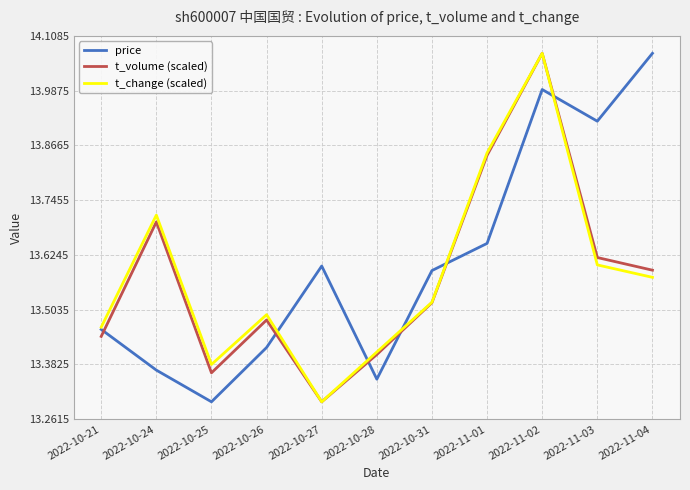

After their last crossing, which series has the higher values: price or t_volume (scaled)?

price